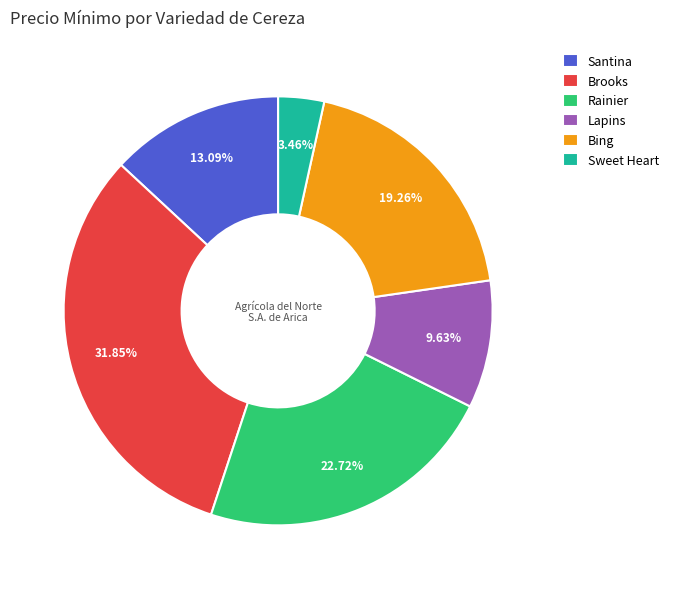

Does any single category account for the majority?

No